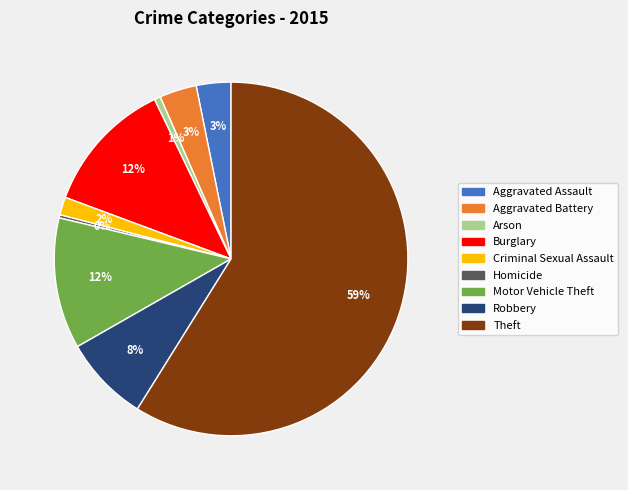

Is there a majority slice in this chart?

Yes